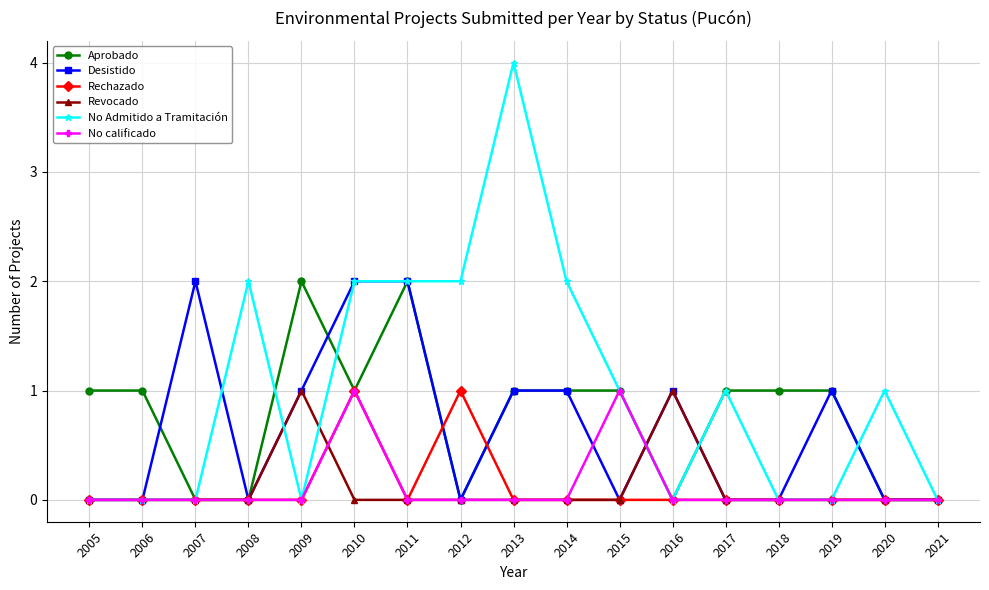

What is the difference between the highest and lowest values at 2006?

1